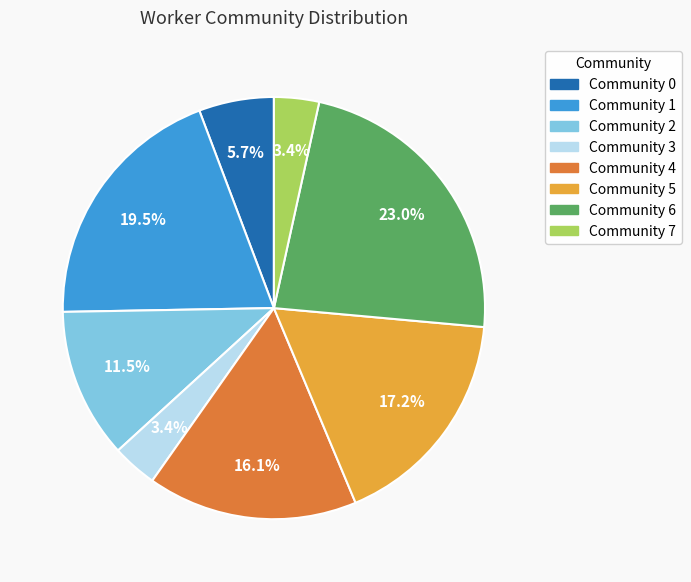

What is the largest slice in the pie chart?

Community 6